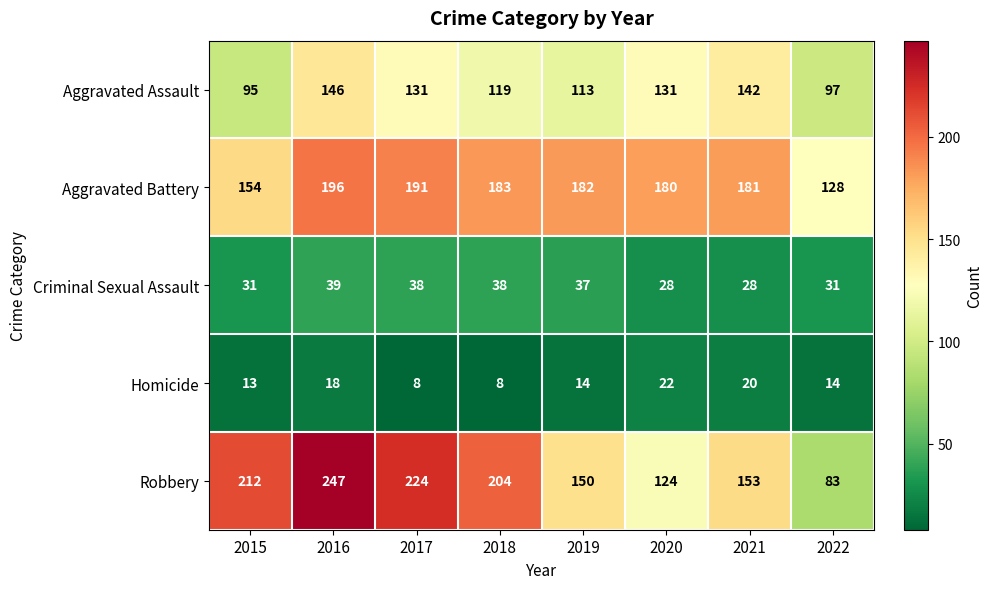

Count the number of data series in this chart.

5